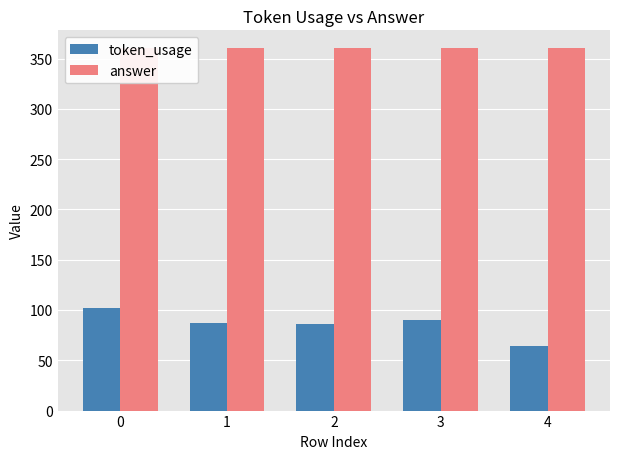

How many categories are shown in the chart?

5